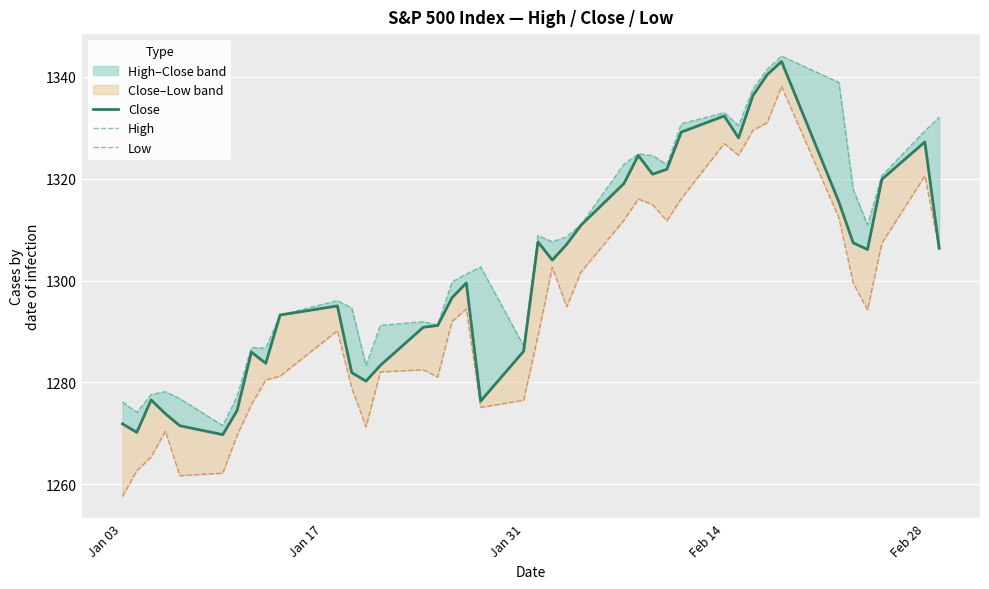

True or false: High and Low intersect in this chart.

False